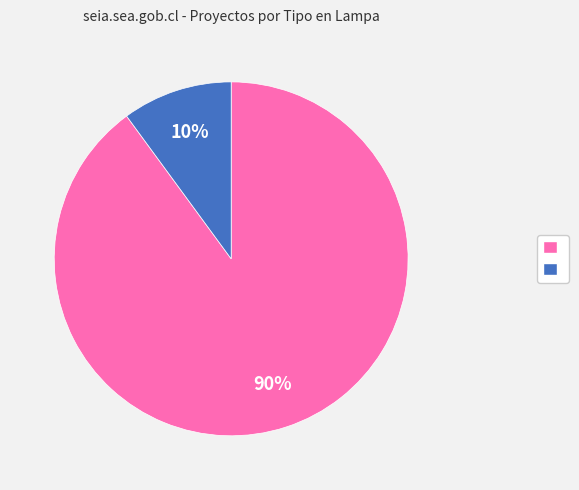

Is there any slice that represents more than half of the pie?

Yes